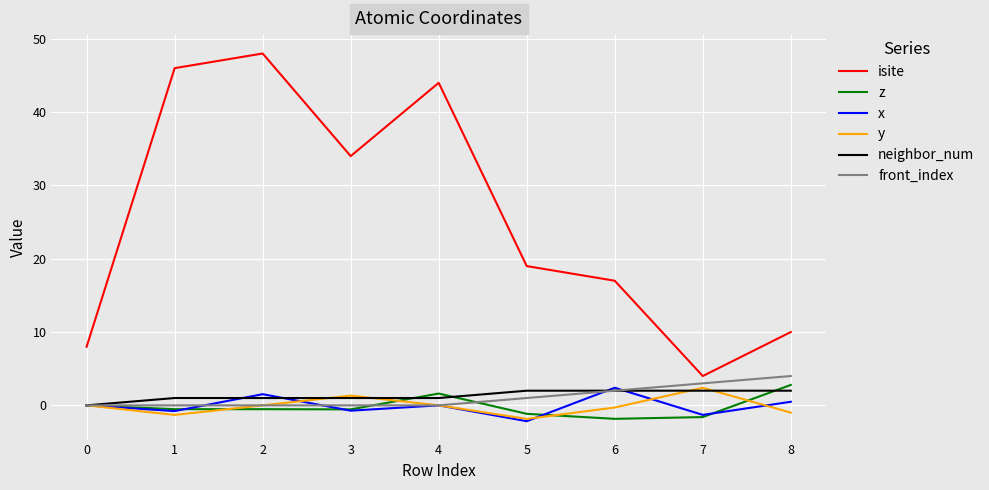

What is the highest value of the z series?

2.8